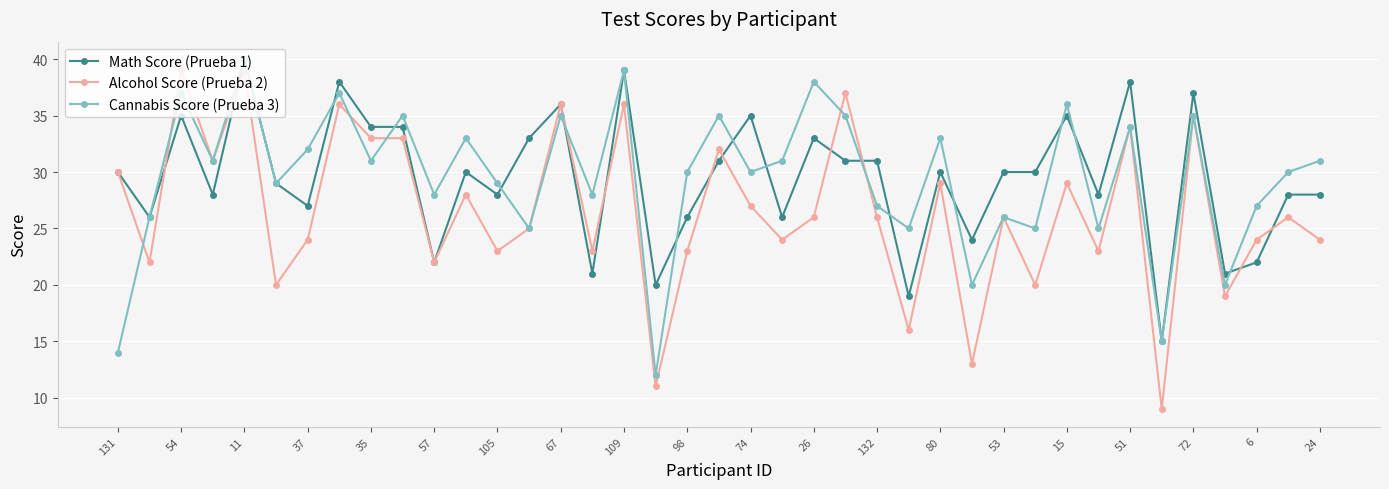

Reading right to left, list all the values displayed in this chart.

Math Score (Prueba 1): 28	28	22	21	37	15	38	28	35	30	30	24	30	19	31	31	33	26	35	31	26	20	39	21	36	33	28	30	22	34	34	38	27	29	40	28	35	26	30
Alcohol Score (Prueba 2): 24	26	24	19	35	9	34	23	29	20	26	13	29	16	26	37	26	24	27	32	23	11	36	23	36	25	23	28	22	33	33	36	24	20	39	31	39	22	30
Cannabis Score (Prueba 3): 31	30	27	20	35	15	34	25	36	25	26	20	33	25	27	35	38	31	30	35	30	12	39	28	35	25	29	33	28	35	31	37	32	29	40	31	37	26	14